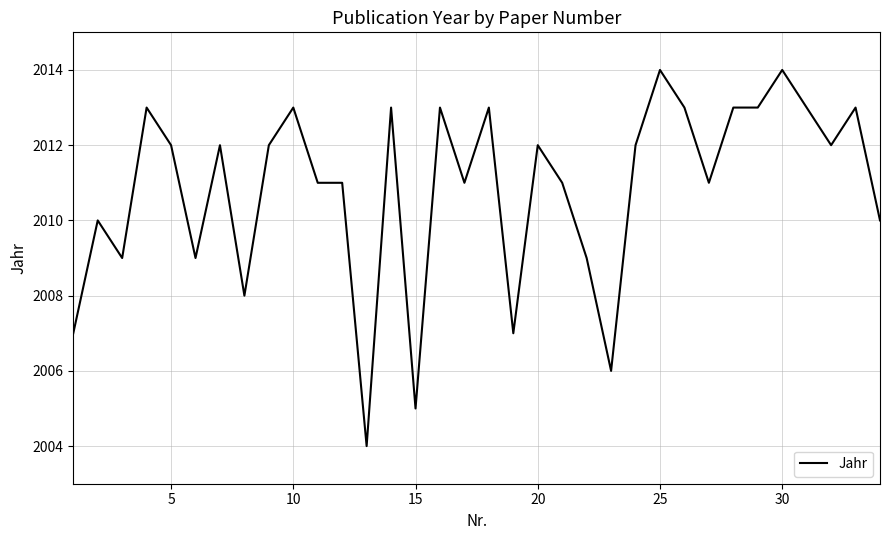

Reading left to right, list all the values displayed in this chart.

2007	2010	2009	2013	2012	2009	2012	2008	2012	2013	2011	2011	2004	2013	2005	2013	2011	2013	2007	2012	2011	2009	2006	2012	2014	2013	2011	2013	2013	2014	2013	2012	2013	2010